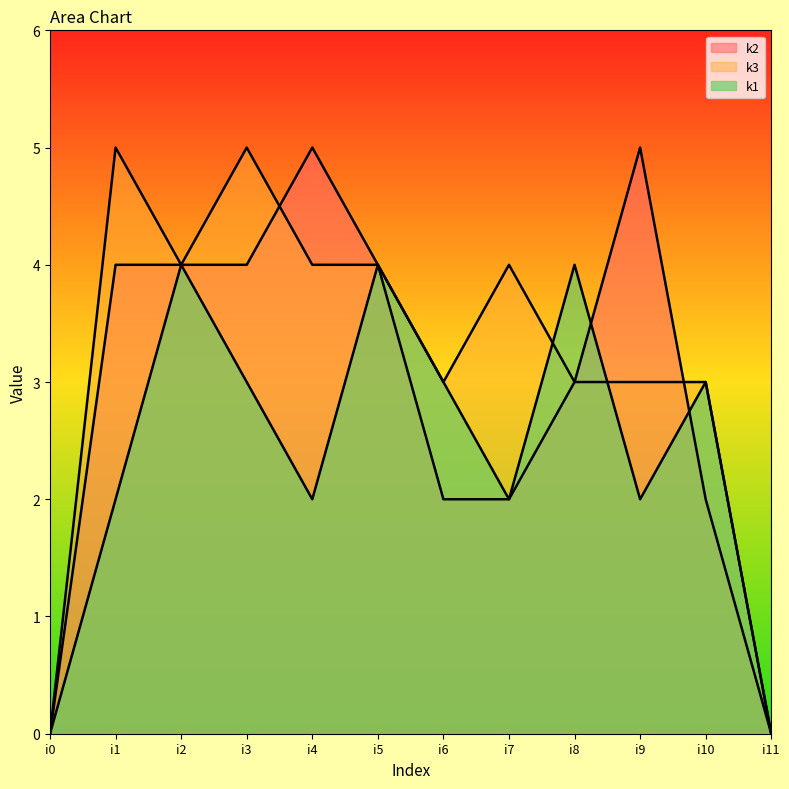

Reading right to left, list all the values displayed in this chart.

k1: i11=0	i10=3	i9=2	i8=4	i7=2	i6=3	i5=4	i4=2	i3=3	i2=4	i1=2	i0=0
k2: i11=0	i10=2	i9=5	i8=3	i7=2	i6=2	i5=4	i4=5	i3=4	i2=4	i1=4	i0=0
k3: i11=0	i10=3	i9=3	i8=3	i7=4	i6=3	i5=4	i4=4	i3=5	i2=4	i1=5	i0=0